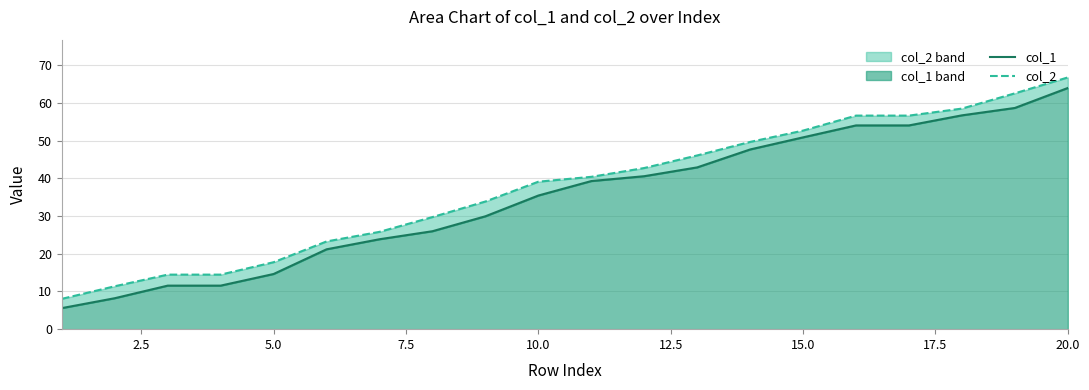

True or false: col_2 has more than 2 points higher than both neighbors.

False